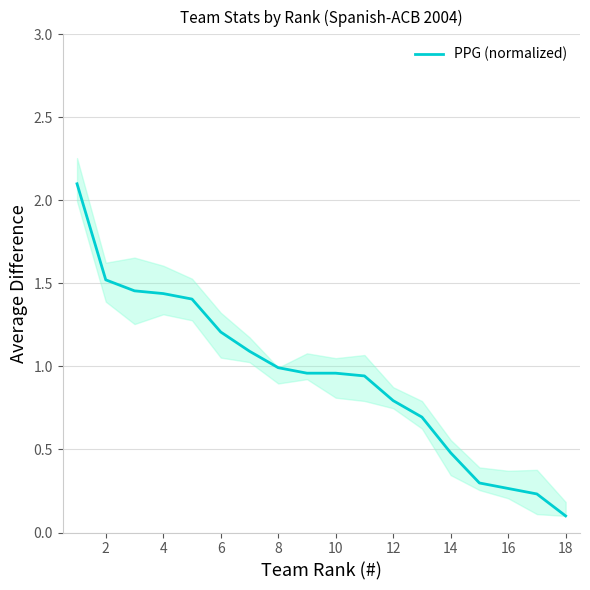

True or false: PPG (normalized) has a value of 0.8 at 12.

True